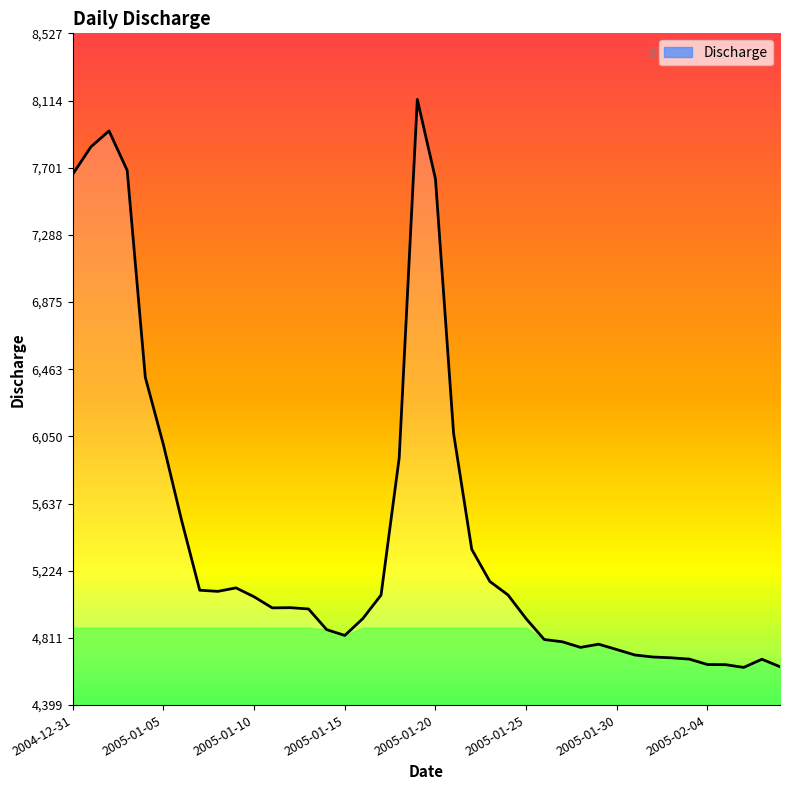

What is the minimum value shown in the chart?

4630.2